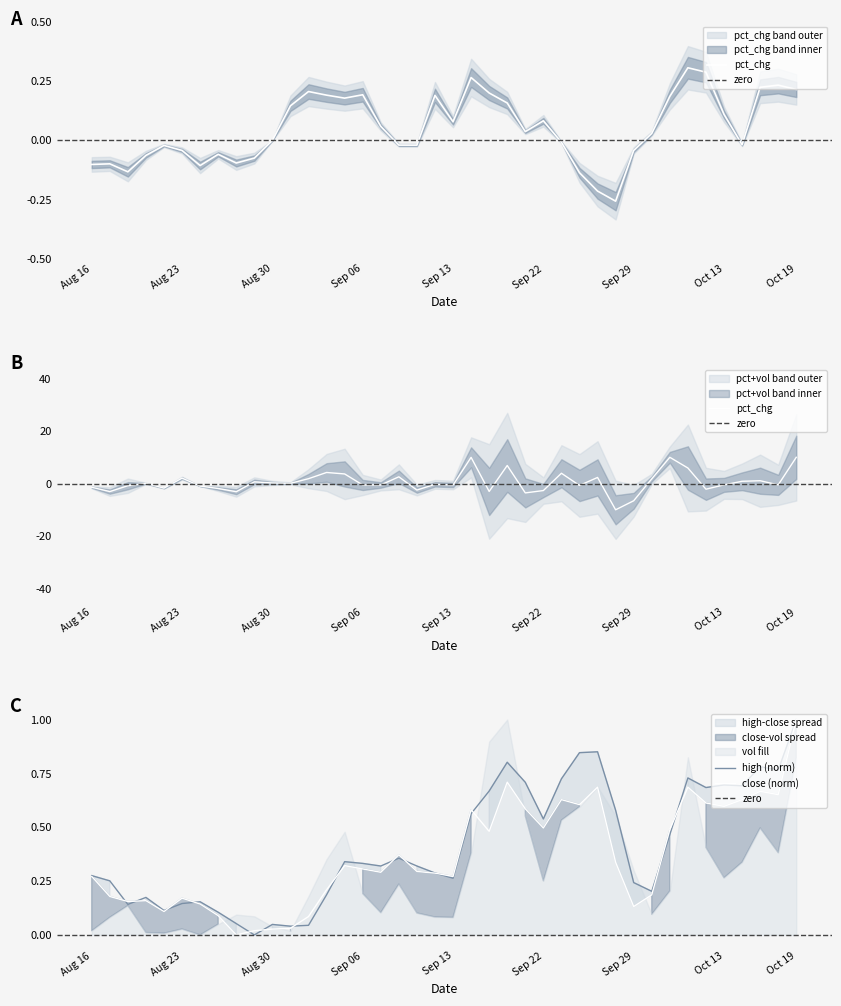

Does the chart display data point markers on the line(s)?

No